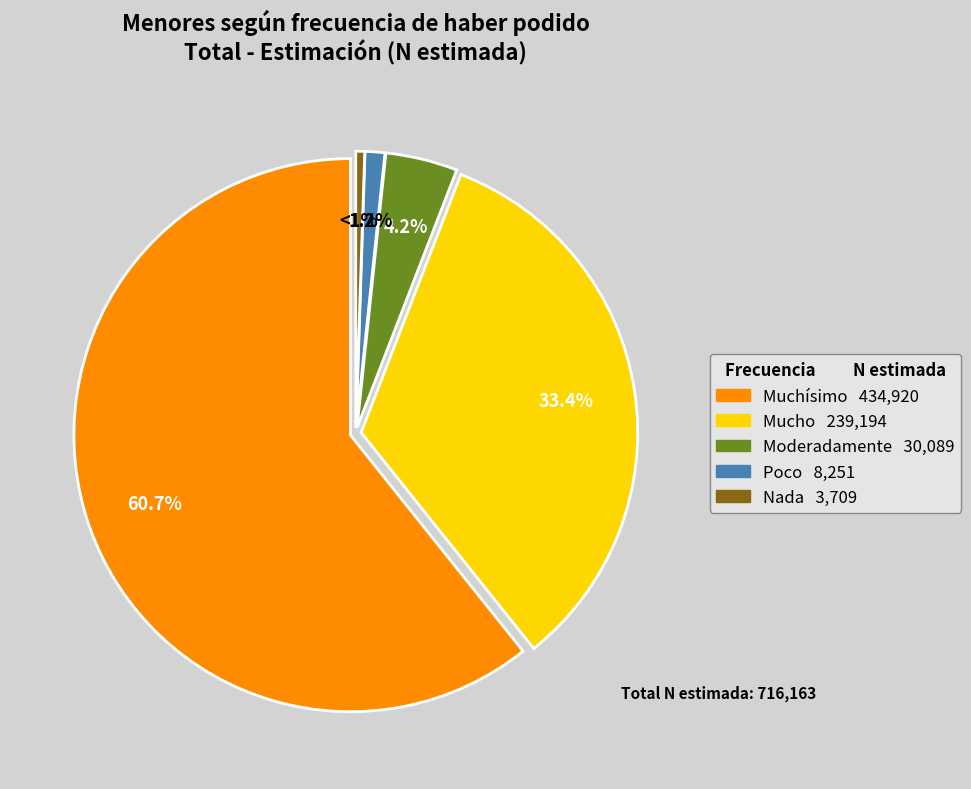

Does Muchísimo represent more than half of the total?

Yes